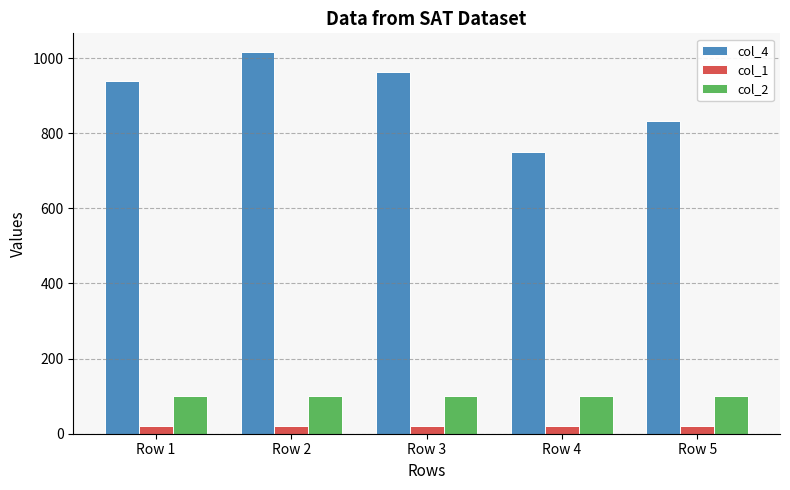

What is the average value of the col_1 series?

20